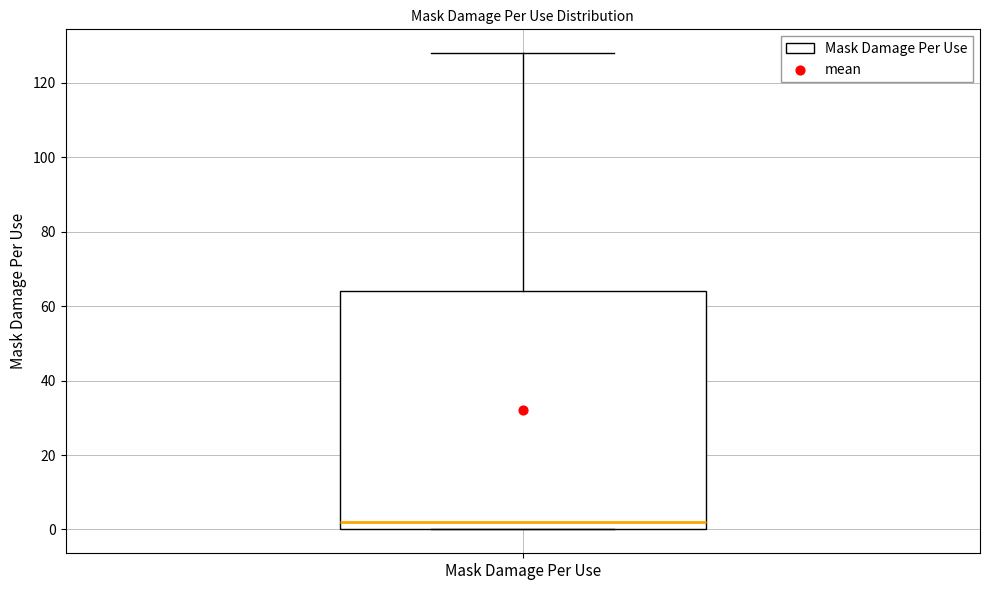

Read this box plot against the y-axis: the position of the median line, the range covered by the box, and the ends of both whiskers. The values are not printed on the chart, so give them approximately, as read against the axis.

median 2, box 0 to 64, whiskers 0 to 128